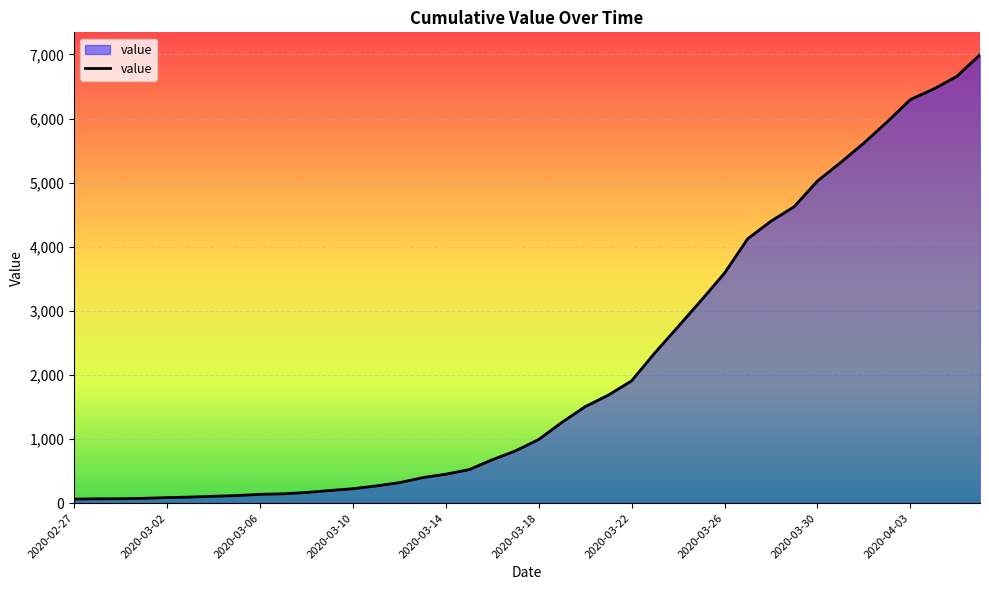

What is the difference between the maximum and minimum values?

6931